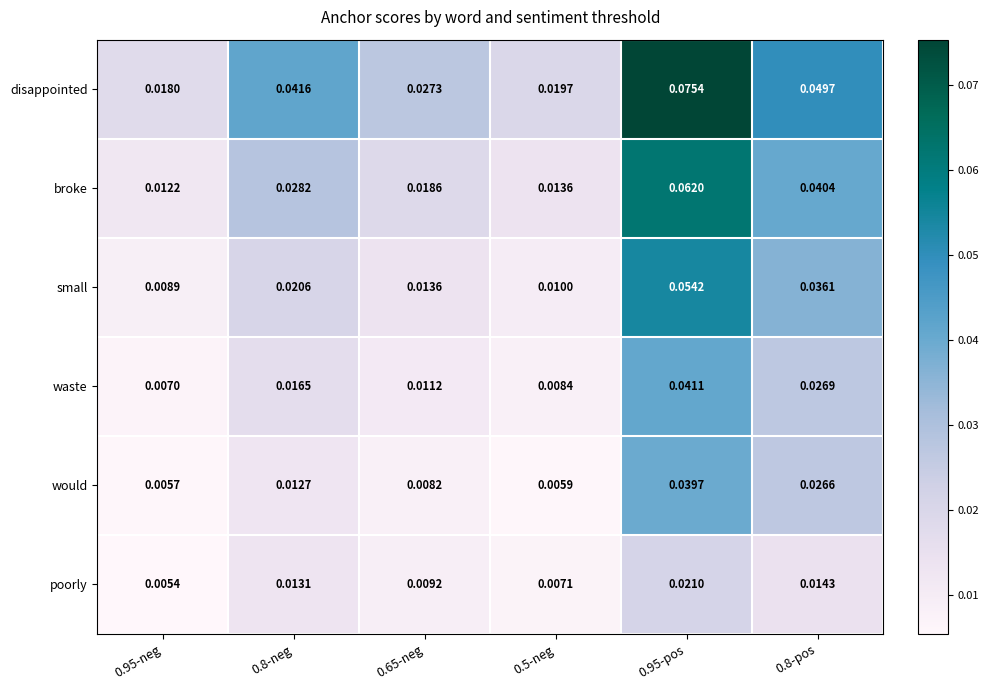

Which series has the largest range (max minus min)?

disappointed